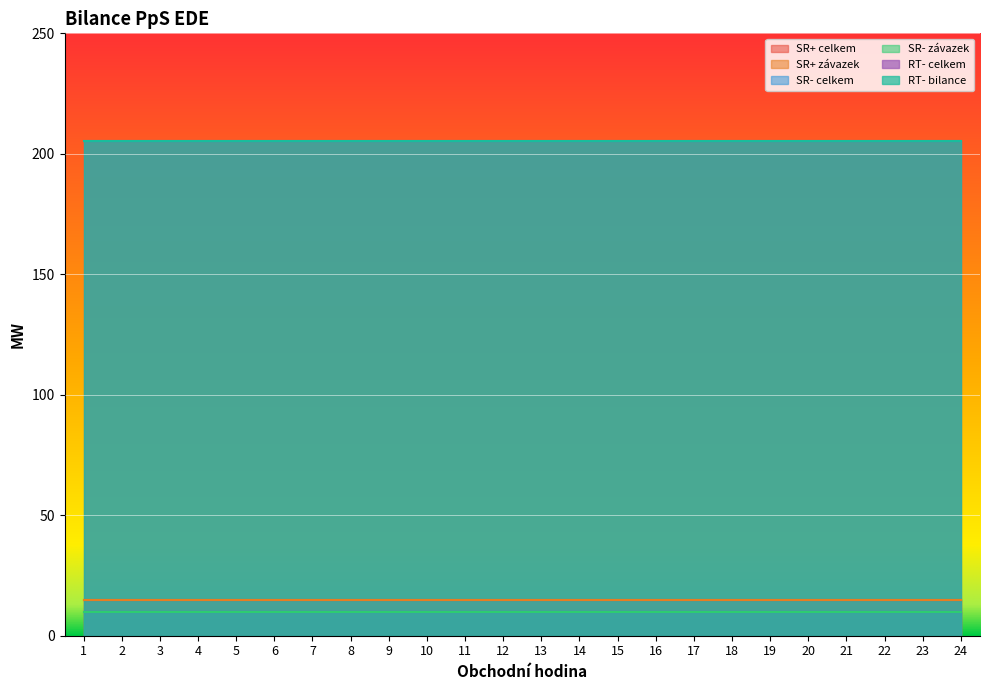

What is the spread (max minus min) of values at 2?

195.4